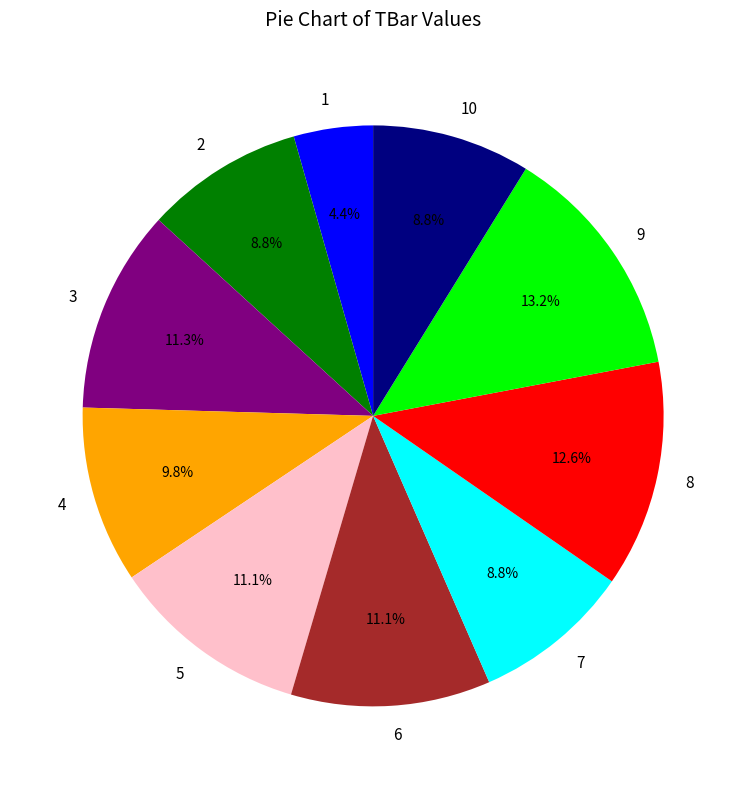

To the nearest percent, what is the combined percentage of 6 and 4?

21%